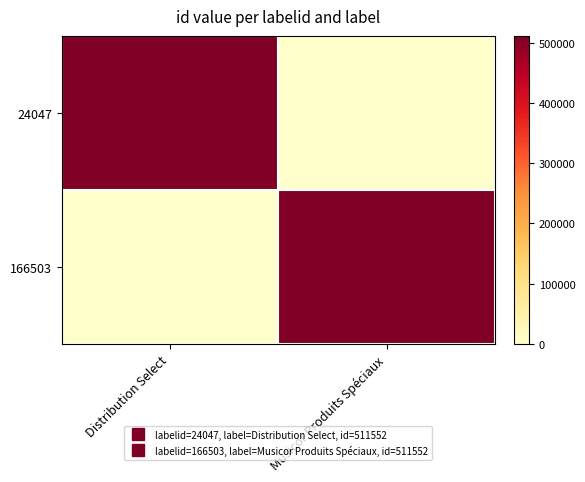

What is the maximum value shown in the chart?

511552